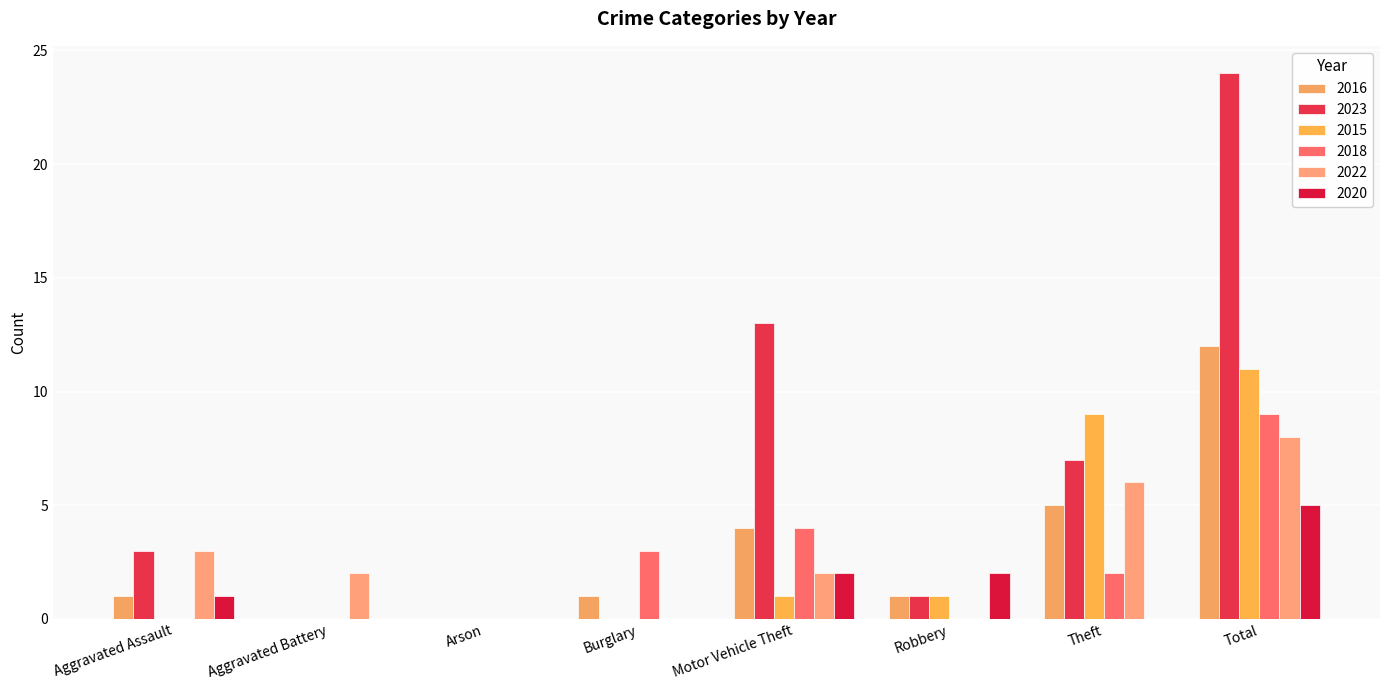

What is the label of the 6th bar from the left?

Robbery